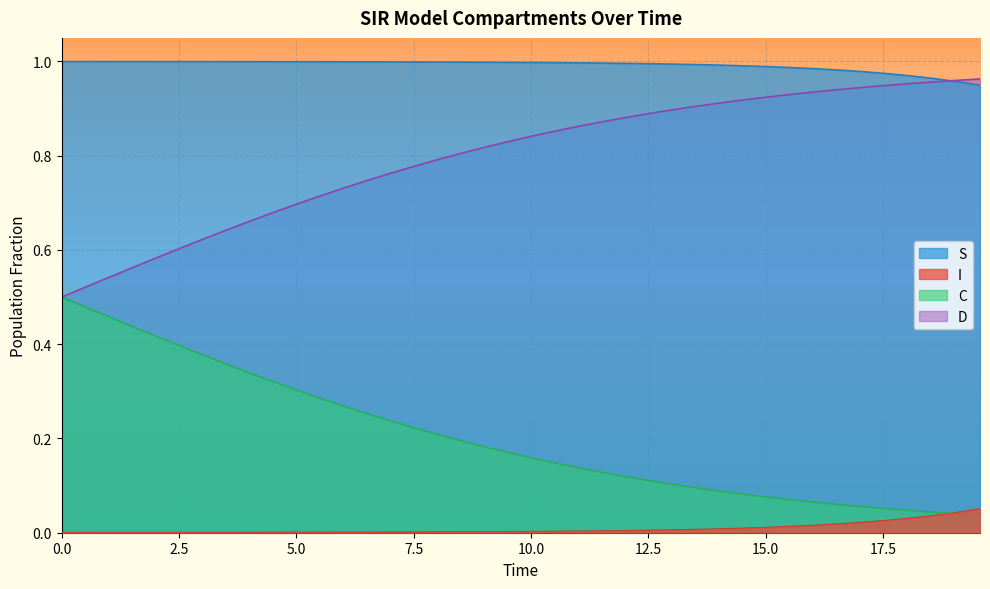

Rank the series by their average value, from lowest to highest.

I, C, D, S